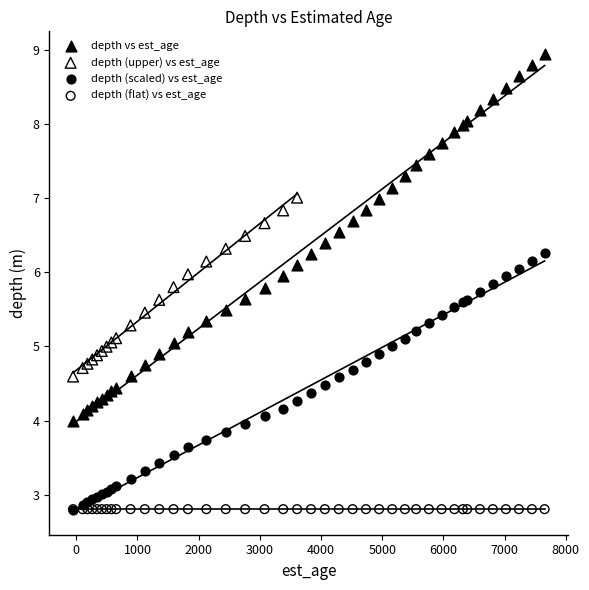

Which series contains the highest Y value?

depth vs est_age